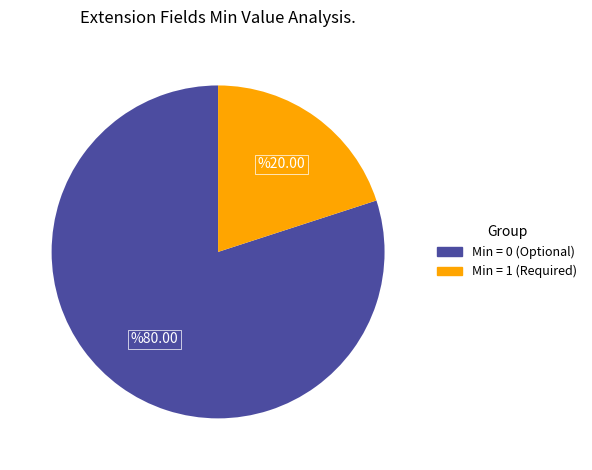

How many segments does this pie chart have?

2